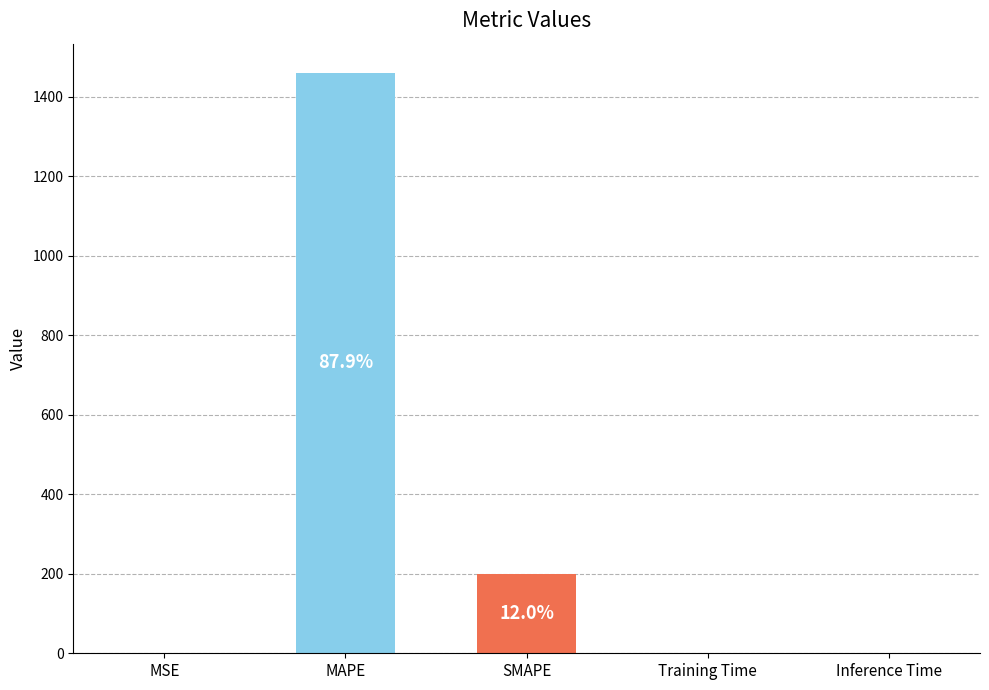

Is it true that the value at SMAPE is 200.0?

True